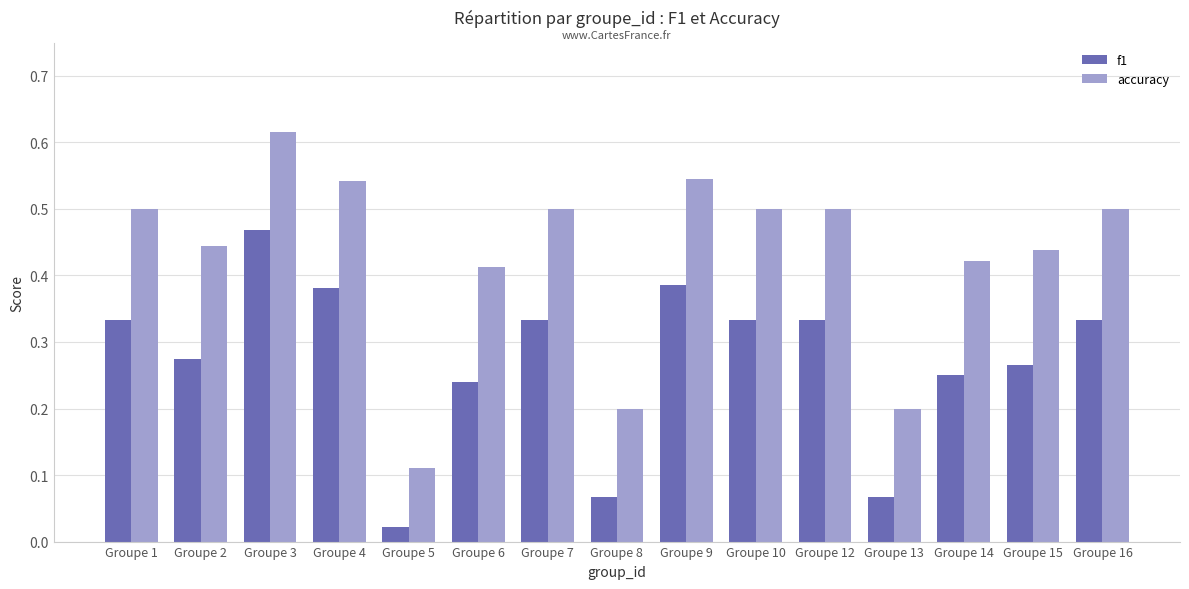

Count the accuracy values in the range 0 to 1.

15